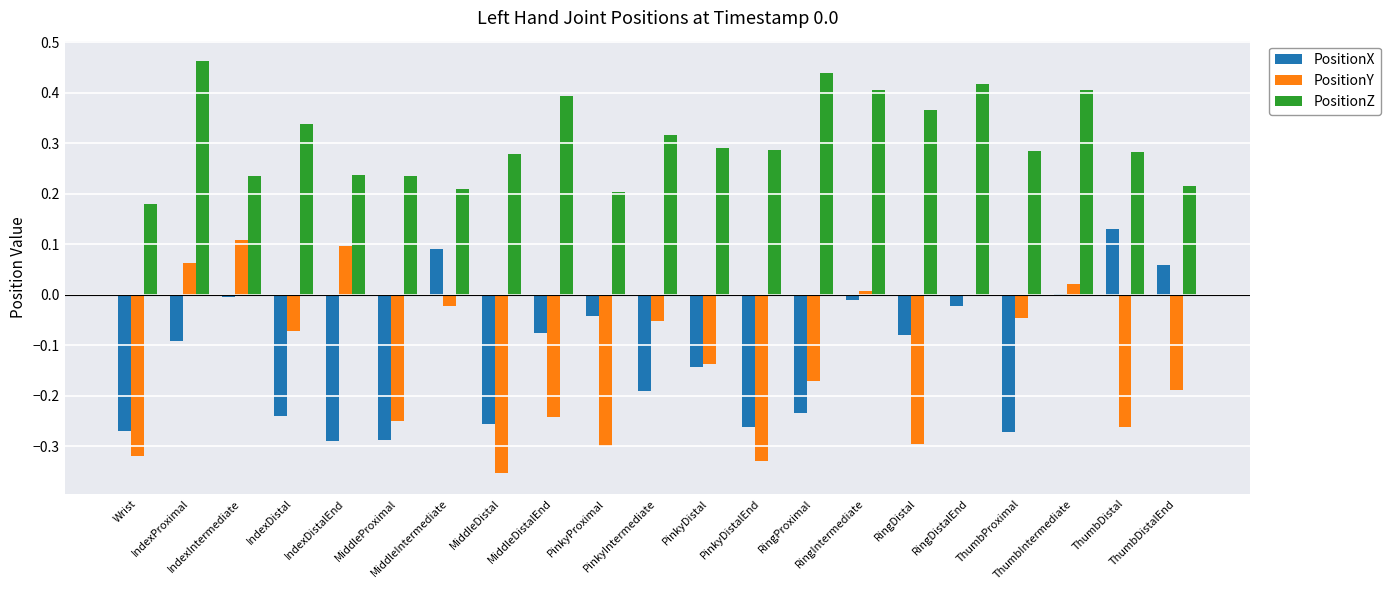

How many data points does each series have?

21